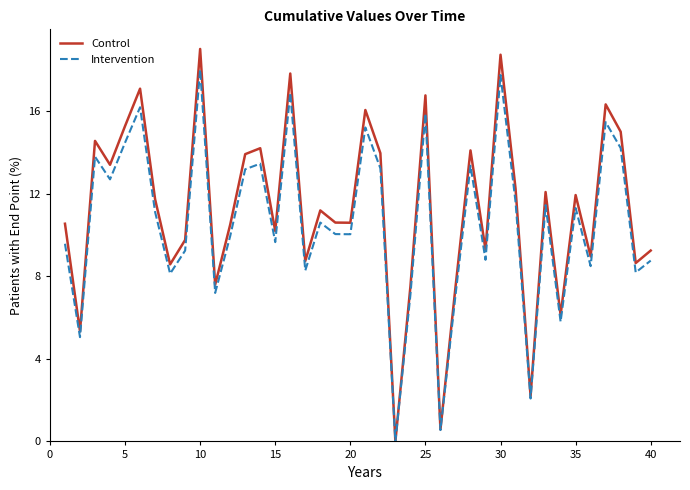

Which series has the largest range (max minus min)?

Control